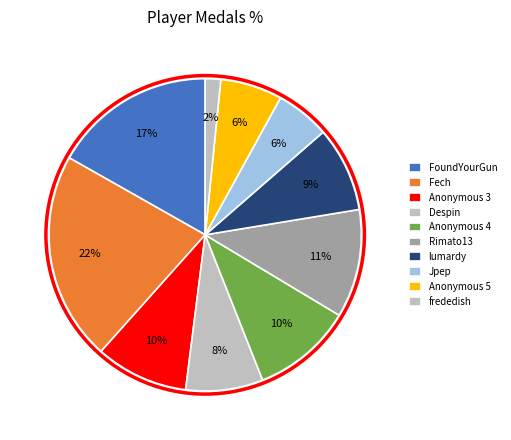

True or false: Jpep accounts for 14% of the total.

False